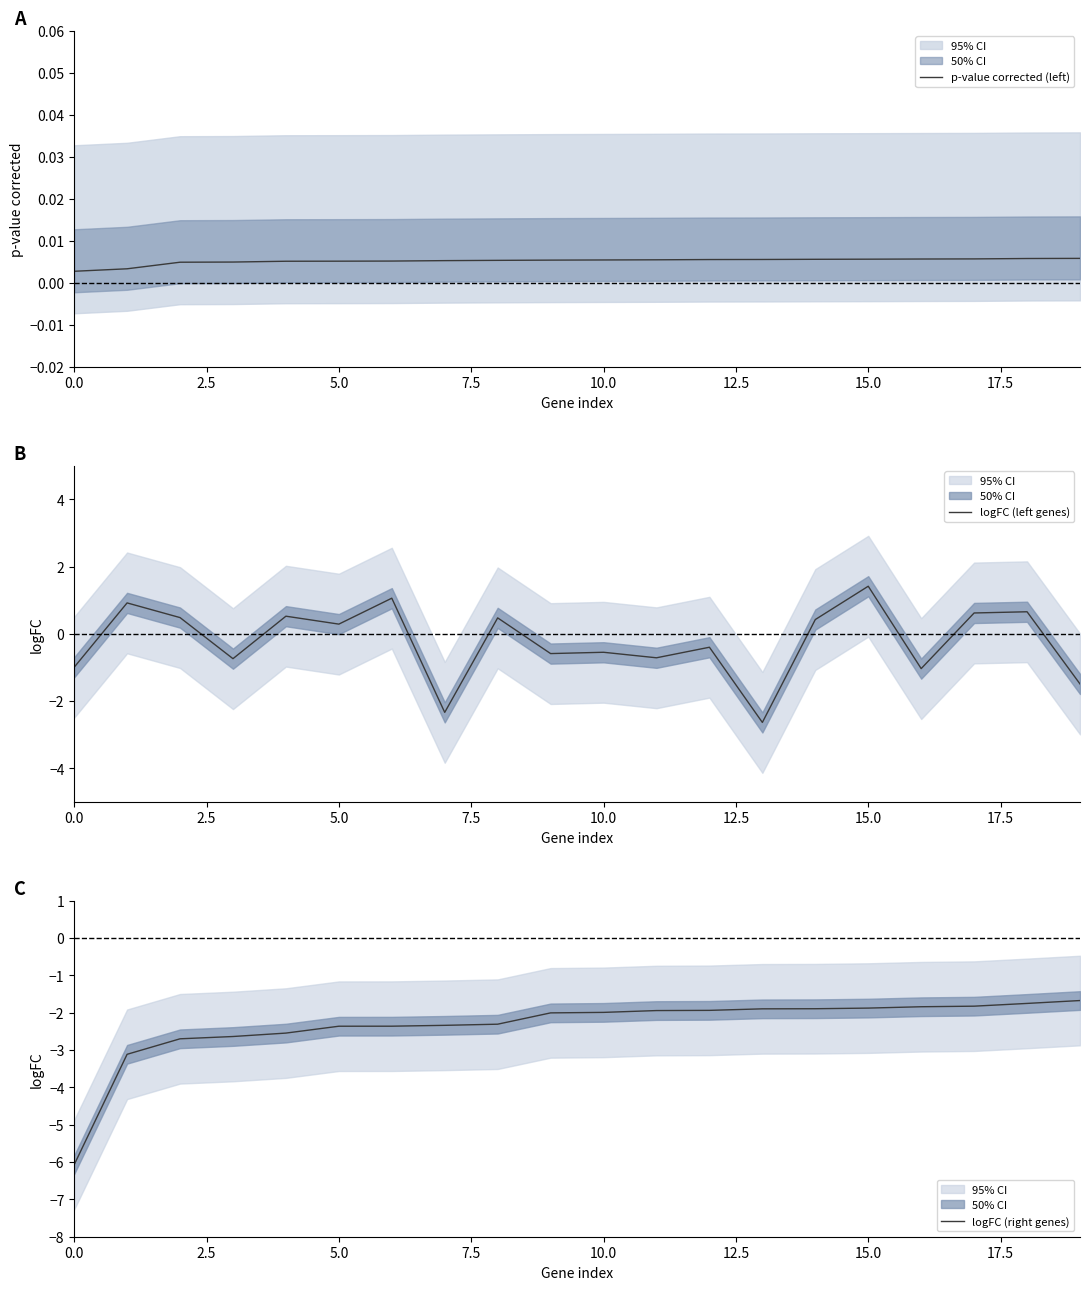

True or false: logFC (left genes) has a value of -1.0 at 0.0.

True